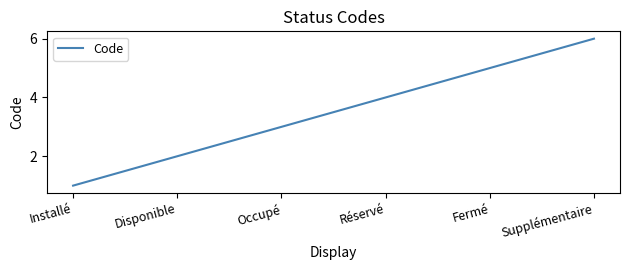

How many lines are shown in the chart?

1